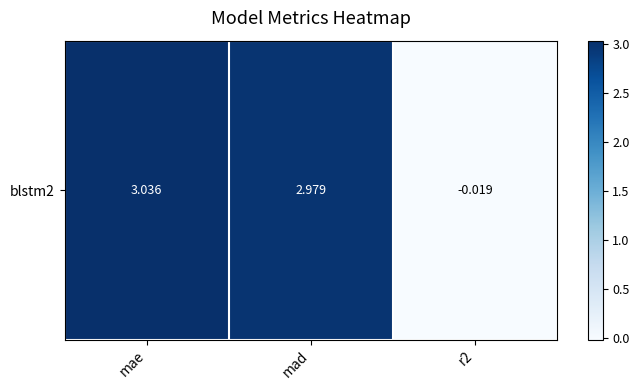

Between mad and r2, which is larger?

mad